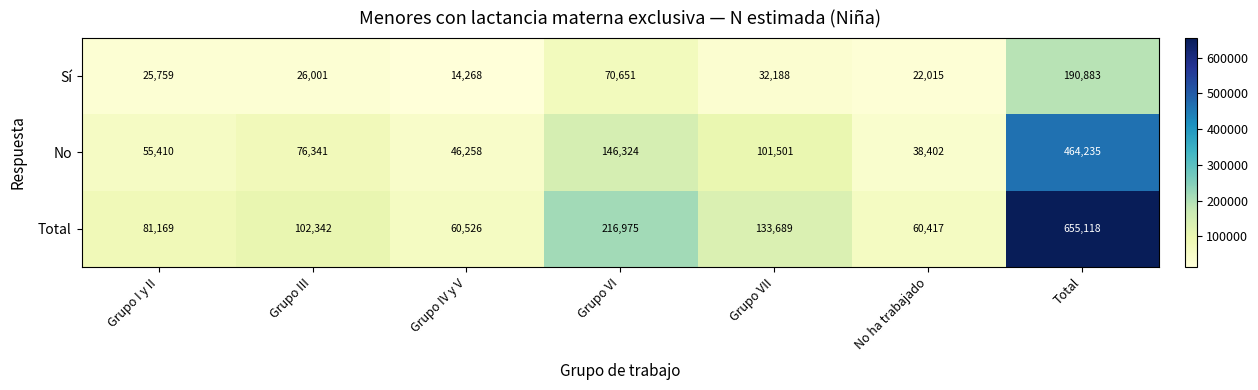

At which label is Sí closest to 102575?

Grupo VI